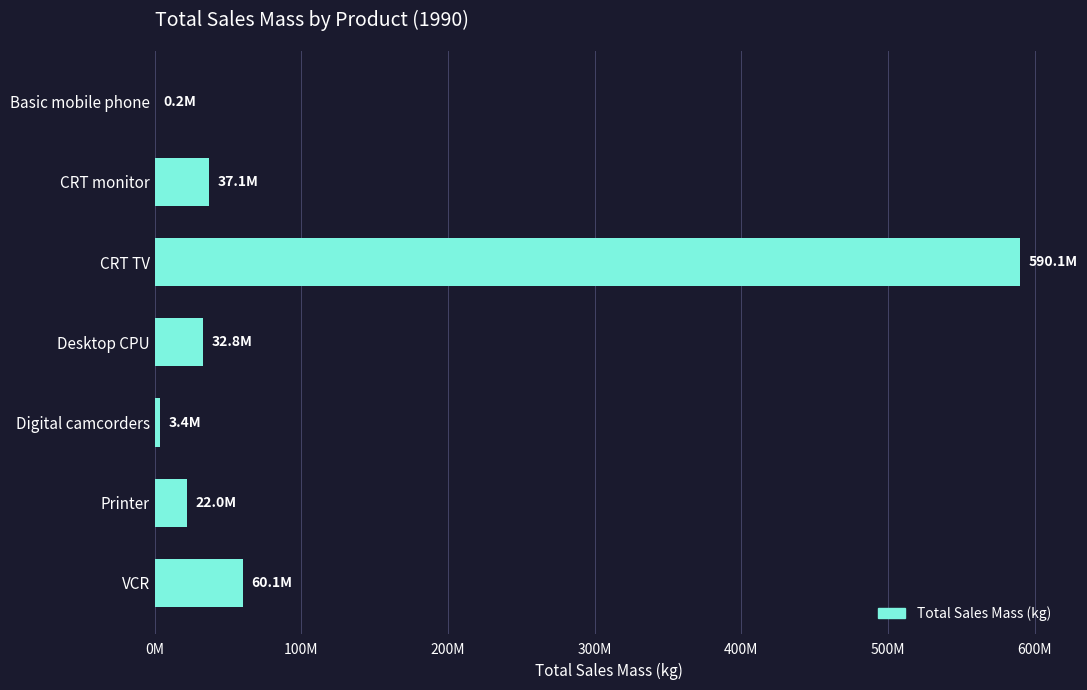

Are the bars horizontal?

Yes